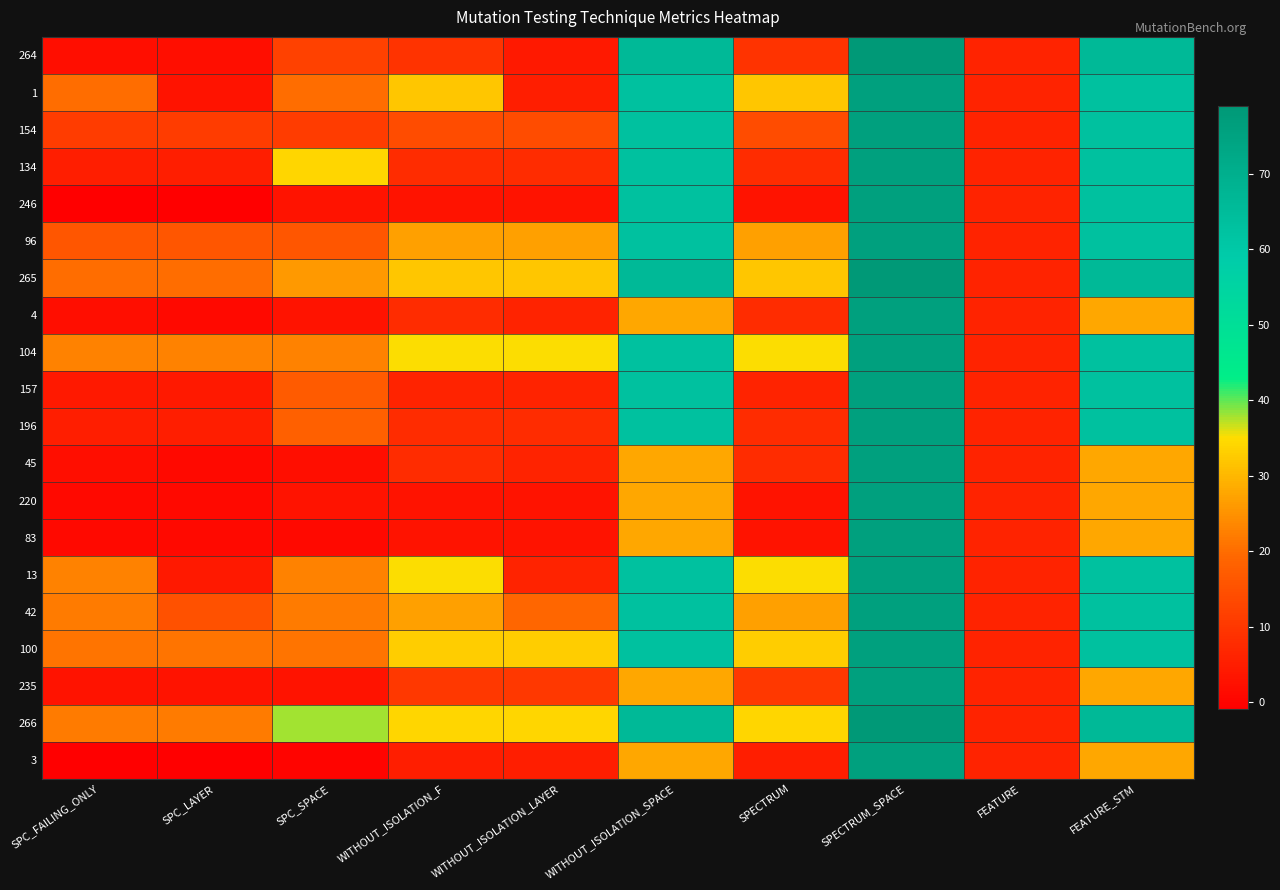

Reading left to right, extract all data points from this chart.

264: SPC_FAILING_ONLY=2	SPC_LAYER=2	SPC_SPACE=12	WITHOUT_ISOLATION_F=9	WITHOUT_ISOLATION_LAYER=4	WITHOUT_ISOLATION_SPACE=66	SPECTRUM=9	SPECTRUM_SPACE=79	FEATURE=6	FEATURE_STM=66
1: SPC_FAILING_ONLY=20	SPC_LAYER=3	SPC_SPACE=20	WITHOUT_ISOLATION_F=32	WITHOUT_ISOLATION_LAYER=5	WITHOUT_ISOLATION_SPACE=63	SPECTRUM=32	SPECTRUM_SPACE=76	FEATURE=6	FEATURE_STM=63
154: SPC_FAILING_ONLY=11	SPC_LAYER=11	SPC_SPACE=11	WITHOUT_ISOLATION_F=14	WITHOUT_ISOLATION_LAYER=14	WITHOUT_ISOLATION_SPACE=63	SPECTRUM=14	SPECTRUM_SPACE=76	FEATURE=6	FEATURE_STM=63
134: SPC_FAILING_ONLY=5	SPC_LAYER=5	SPC_SPACE=34	WITHOUT_ISOLATION_F=8	WITHOUT_ISOLATION_LAYER=8	WITHOUT_ISOLATION_SPACE=63	SPECTRUM=8	SPECTRUM_SPACE=76	FEATURE=6	FEATURE_STM=63
246: SPC_FAILING_ONLY=-1	SPC_LAYER=-1	SPC_SPACE=3	WITHOUT_ISOLATION_F=3	WITHOUT_ISOLATION_LAYER=3	WITHOUT_ISOLATION_SPACE=63	SPECTRUM=3	SPECTRUM_SPACE=76	FEATURE=6	FEATURE_STM=63
96: SPC_FAILING_ONLY=16	SPC_LAYER=16	SPC_SPACE=16	WITHOUT_ISOLATION_F=27	WITHOUT_ISOLATION_LAYER=27	WITHOUT_ISOLATION_SPACE=63	SPECTRUM=27	SPECTRUM_SPACE=76	FEATURE=6	FEATURE_STM=63
265: SPC_FAILING_ONLY=20	SPC_LAYER=20	SPC_SPACE=26	WITHOUT_ISOLATION_F=32	WITHOUT_ISOLATION_LAYER=32	WITHOUT_ISOLATION_SPACE=66	SPECTRUM=32	SPECTRUM_SPACE=79	FEATURE=6	FEATURE_STM=66
4: SPC_FAILING_ONLY=2	SPC_LAYER=1	SPC_SPACE=3	WITHOUT_ISOLATION_F=8	WITHOUT_ISOLATION_LAYER=6	WITHOUT_ISOLATION_SPACE=28	SPECTRUM=8	SPECTRUM_SPACE=76	FEATURE=6	FEATURE_STM=28
104: SPC_FAILING_ONLY=23	SPC_LAYER=23	SPC_SPACE=23	WITHOUT_ISOLATION_F=35	WITHOUT_ISOLATION_LAYER=35	WITHOUT_ISOLATION_SPACE=63	SPECTRUM=35	SPECTRUM_SPACE=76	FEATURE=6	FEATURE_STM=63
157: SPC_FAILING_ONLY=4	SPC_LAYER=4	SPC_SPACE=17	WITHOUT_ISOLATION_F=6	WITHOUT_ISOLATION_LAYER=6	WITHOUT_ISOLATION_SPACE=63	SPECTRUM=6	SPECTRUM_SPACE=76	FEATURE=6	FEATURE_STM=63
196: SPC_FAILING_ONLY=5	SPC_LAYER=5	SPC_SPACE=18	WITHOUT_ISOLATION_F=8	WITHOUT_ISOLATION_LAYER=8	WITHOUT_ISOLATION_SPACE=63	SPECTRUM=8	SPECTRUM_SPACE=76	FEATURE=6	FEATURE_STM=63
45: SPC_FAILING_ONLY=2	SPC_LAYER=1	SPC_SPACE=2	WITHOUT_ISOLATION_F=8	WITHOUT_ISOLATION_LAYER=6	WITHOUT_ISOLATION_SPACE=28	SPECTRUM=8	SPECTRUM_SPACE=76	FEATURE=6	FEATURE_STM=28
220: SPC_FAILING_ONLY=1	SPC_LAYER=1	SPC_SPACE=3	WITHOUT_ISOLATION_F=3	WITHOUT_ISOLATION_LAYER=3	WITHOUT_ISOLATION_SPACE=28	SPECTRUM=3	SPECTRUM_SPACE=76	FEATURE=6	FEATURE_STM=28
83: SPC_FAILING_ONLY=1	SPC_LAYER=1	SPC_SPACE=1	WITHOUT_ISOLATION_F=3	WITHOUT_ISOLATION_LAYER=3	WITHOUT_ISOLATION_SPACE=28	SPECTRUM=3	SPECTRUM_SPACE=76	FEATURE=6	FEATURE_STM=28
13: SPC_FAILING_ONLY=23	SPC_LAYER=4	SPC_SPACE=23	WITHOUT_ISOLATION_F=35	WITHOUT_ISOLATION_LAYER=6	WITHOUT_ISOLATION_SPACE=63	SPECTRUM=35	SPECTRUM_SPACE=76	FEATURE=6	FEATURE_STM=63
42: SPC_FAILING_ONLY=22	SPC_LAYER=15	SPC_SPACE=22	WITHOUT_ISOLATION_F=27	WITHOUT_ISOLATION_LAYER=19	WITHOUT_ISOLATION_SPACE=63	SPECTRUM=27	SPECTRUM_SPACE=76	FEATURE=6	FEATURE_STM=63
100: SPC_FAILING_ONLY=21	SPC_LAYER=21	SPC_SPACE=21	WITHOUT_ISOLATION_F=33	WITHOUT_ISOLATION_LAYER=33	WITHOUT_ISOLATION_SPACE=63	SPECTRUM=33	SPECTRUM_SPACE=76	FEATURE=6	FEATURE_STM=63
235: SPC_FAILING_ONLY=3	SPC_LAYER=3	SPC_SPACE=3	WITHOUT_ISOLATION_F=10	WITHOUT_ISOLATION_LAYER=10	WITHOUT_ISOLATION_SPACE=28	SPECTRUM=10	SPECTRUM_SPACE=76	FEATURE=6	FEATURE_STM=28
266: SPC_FAILING_ONLY=22	SPC_LAYER=22	SPC_SPACE=38	WITHOUT_ISOLATION_F=34	WITHOUT_ISOLATION_LAYER=34	WITHOUT_ISOLATION_SPACE=66	SPECTRUM=34	SPECTRUM_SPACE=79	FEATURE=6	FEATURE_STM=66
3: SPC_FAILING_ONLY=-1	SPC_LAYER=-1	SPC_SPACE=0	WITHOUT_ISOLATION_F=5	WITHOUT_ISOLATION_LAYER=5	WITHOUT_ISOLATION_SPACE=28	SPECTRUM=5	SPECTRUM_SPACE=76	FEATURE=6	FEATURE_STM=28